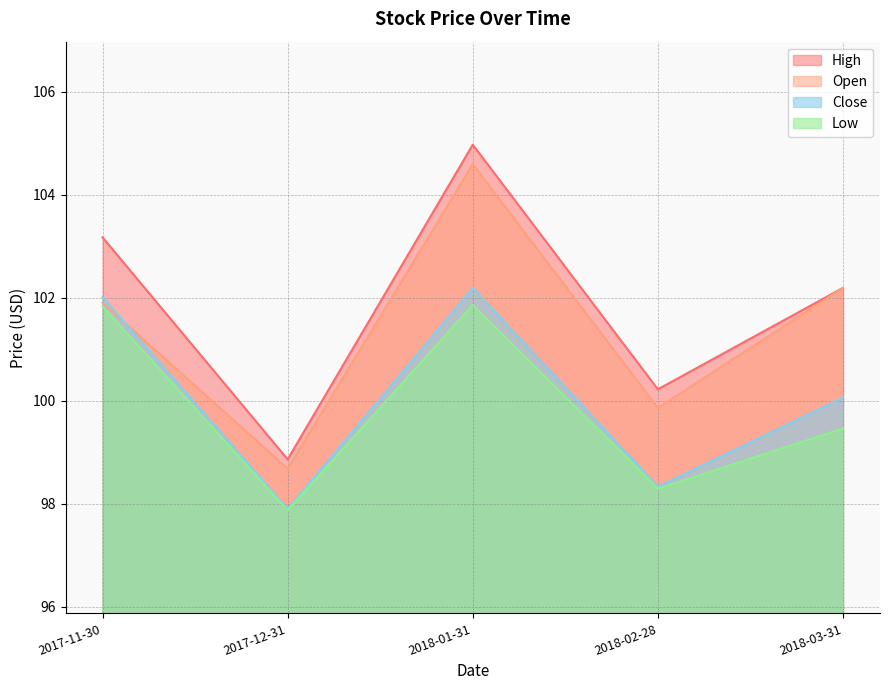

What is the smallest value displayed?

97.9